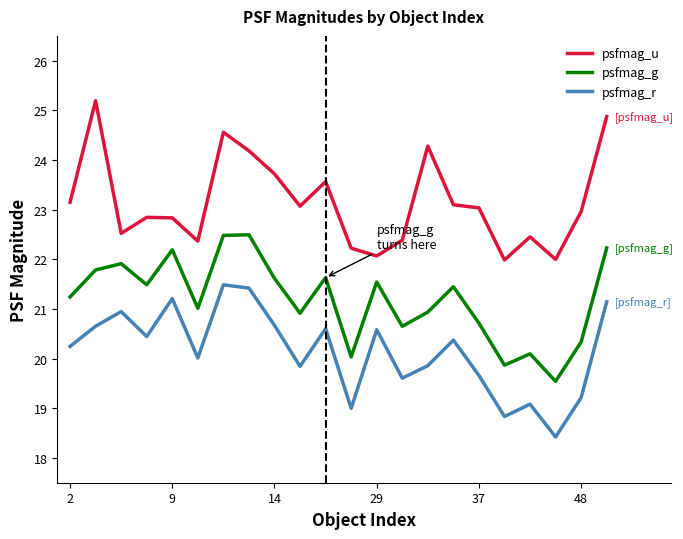

What is the difference between the second highest and minimum values in the psfmag_r series?

3.0